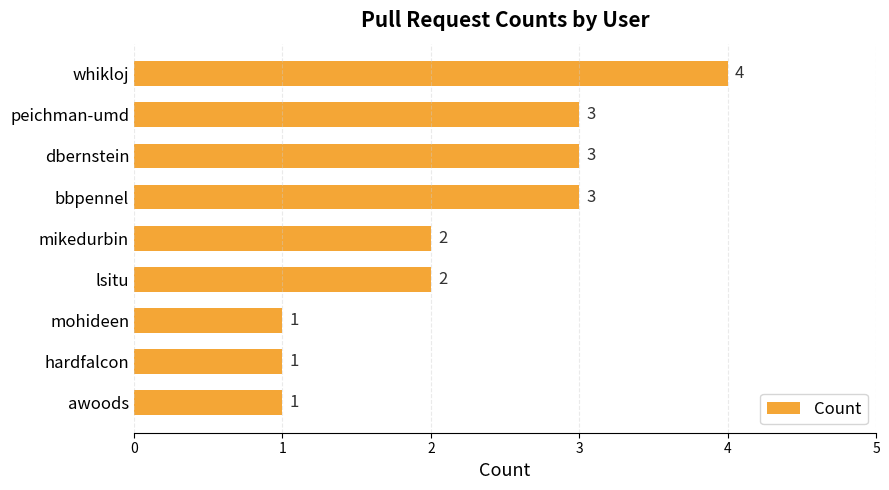

How many values are below 2?

3